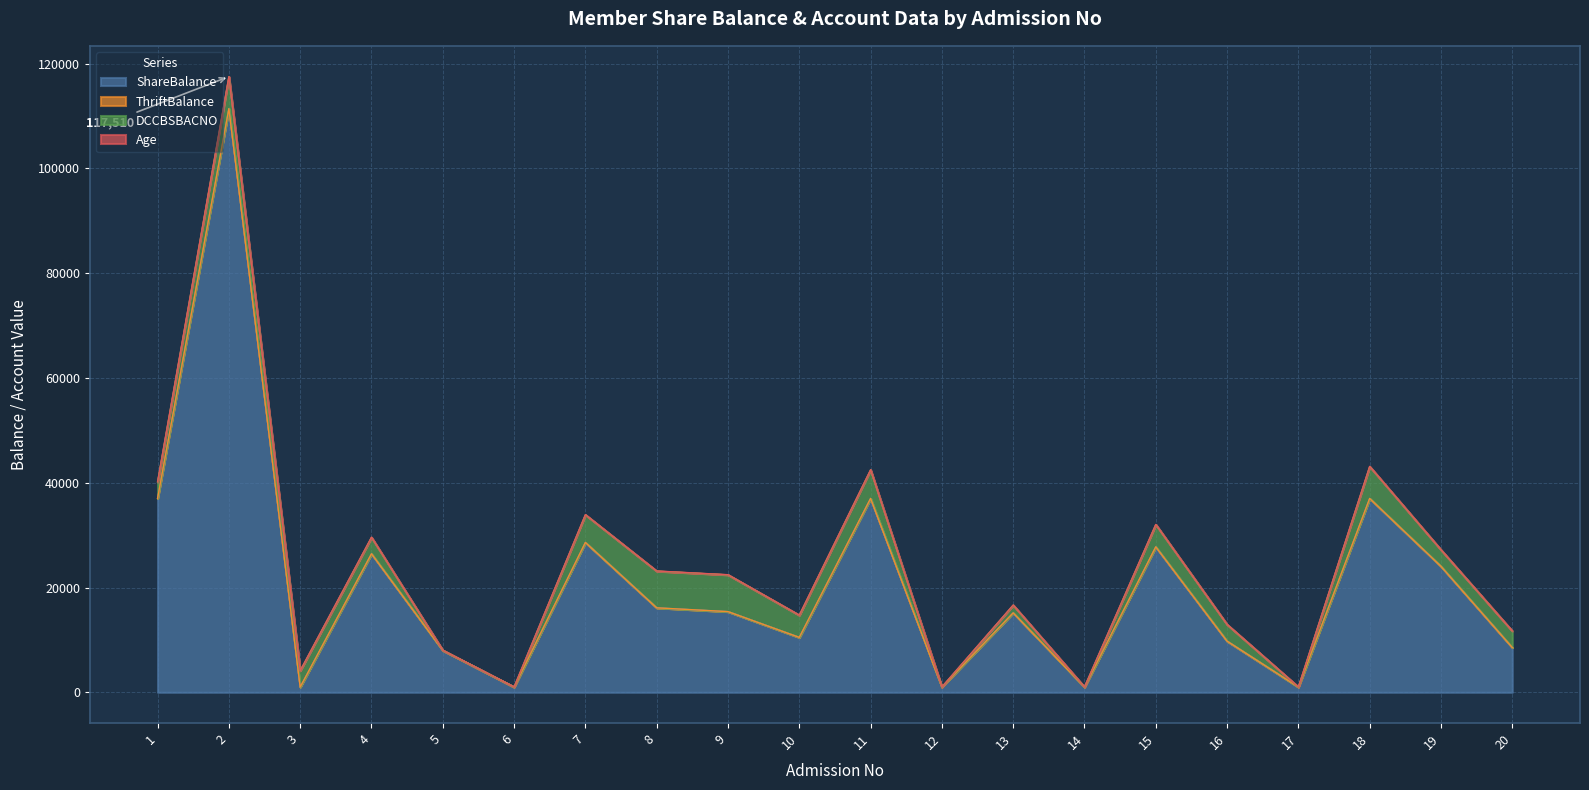

True or false: ShareBalance and ThriftBalance intersect in this chart.

False